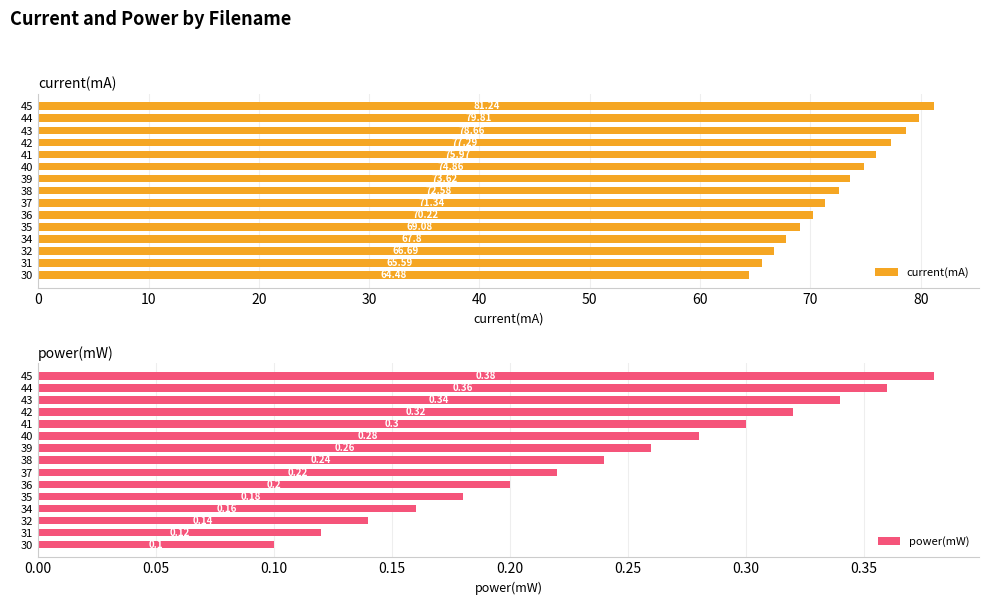

What is the difference between the maximum and minimum values in the current(mA) series?

16.8